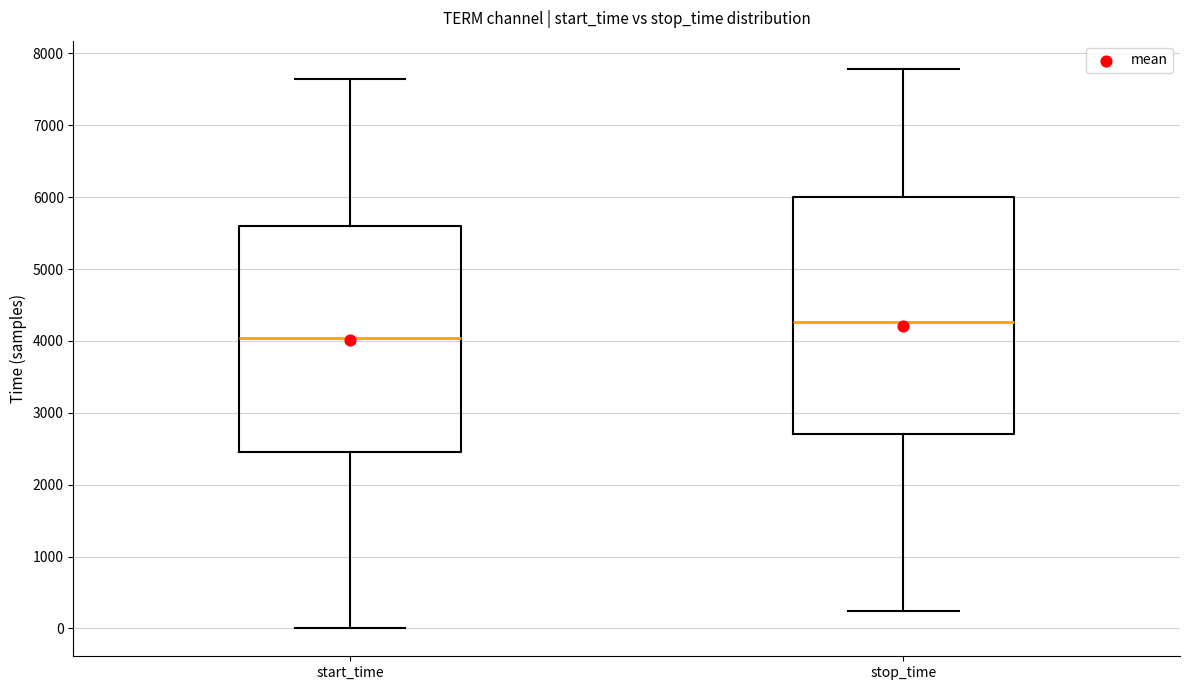

Reading left to right, transcribe this box plot: for each box, give where its median line is, the range the box spans, and where its two whiskers end, as read against the y-axis. The values are not printed on the chart, so give them approximately, as read against the axis.

start_time: median 4000, box 2500 to 5600, whiskers 0 to 7600
stop_time: median 4300, box 2700 to 6000, whiskers 200 to 7800